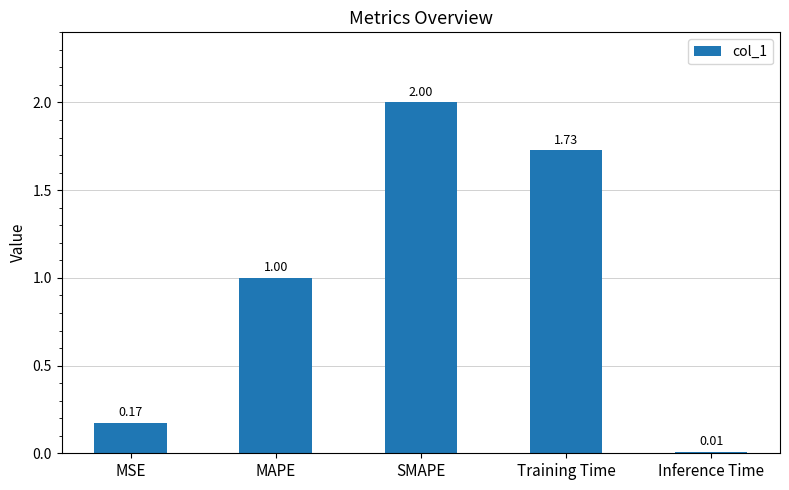

What is the label of the 5th bar from the right?

MSE